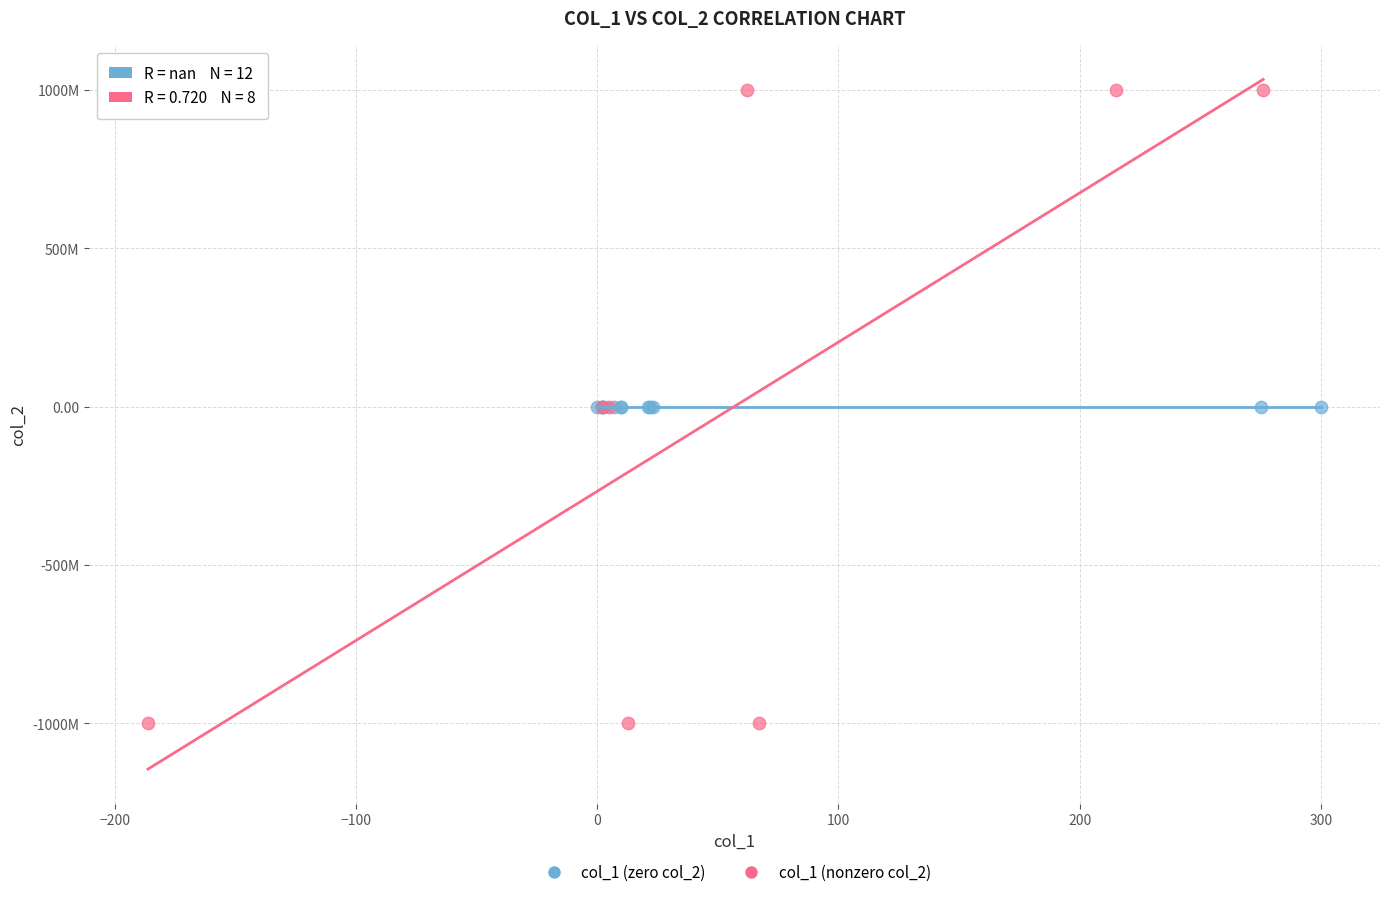

Which series contains the lowest Y value?

col_1 (nonzero col_2)